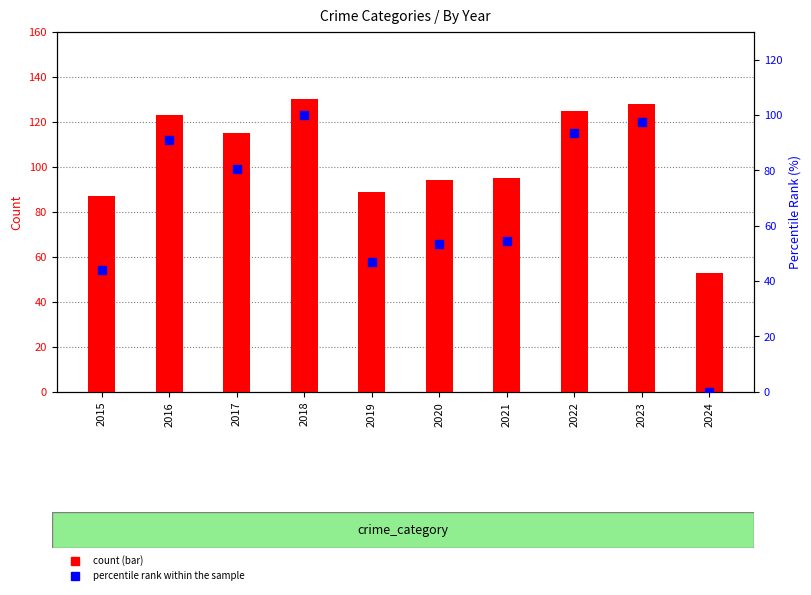

Which series has the largest Y range (max minus min)?

percentile rank within the sample